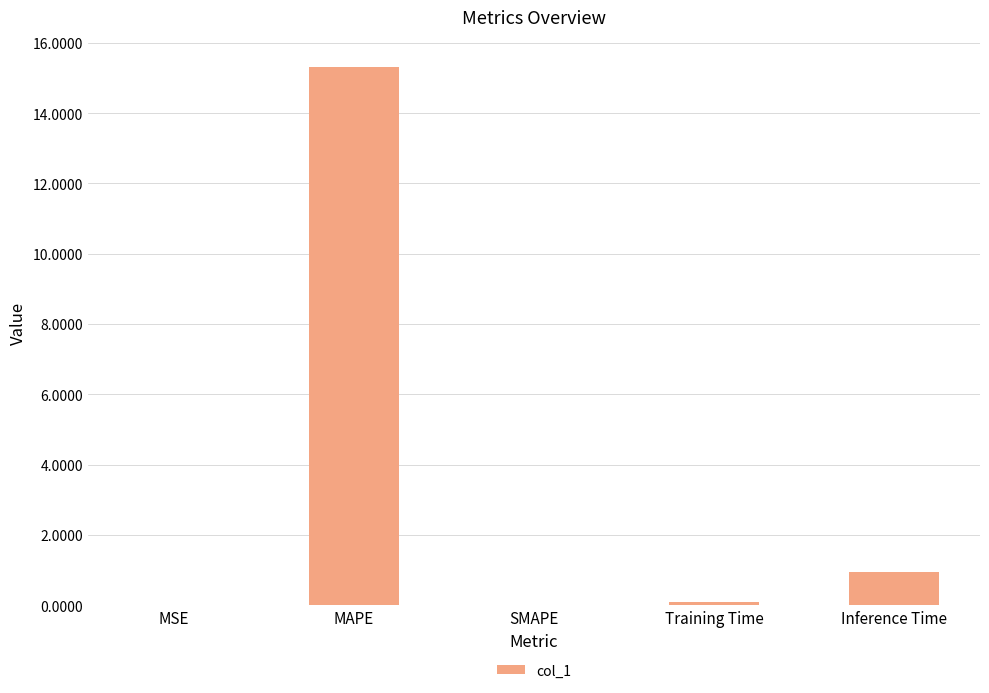

What is the approximate value at MAPE?

15.3